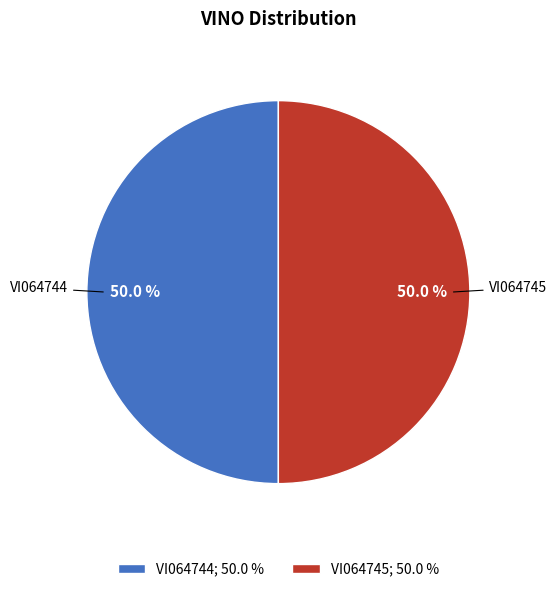

What percentage do VI064745 and VI064744 together represent?

100.0%